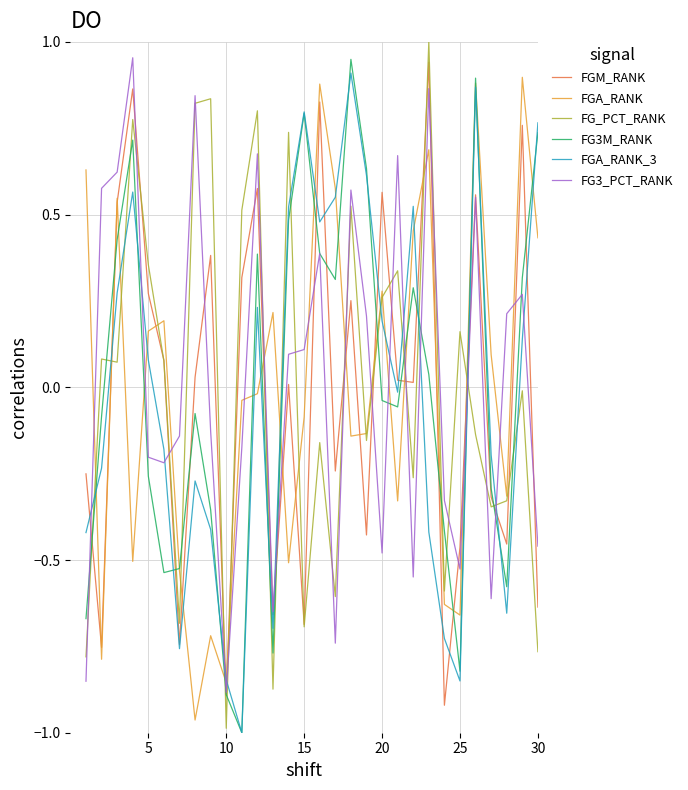

How many values in FGA_RANK_3 are above zero?

15